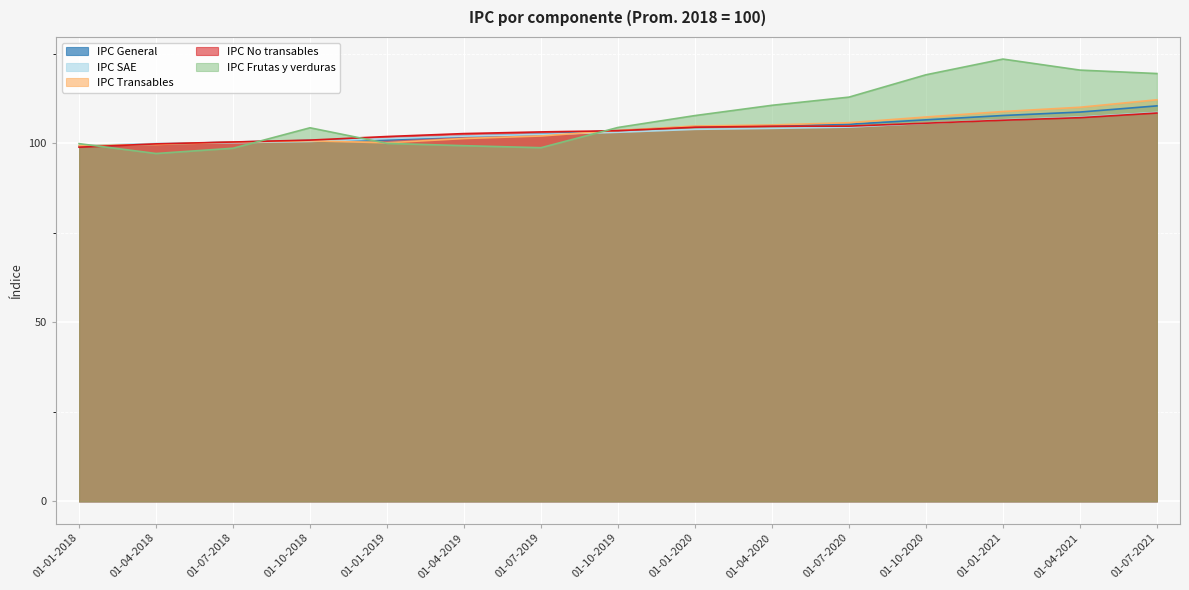

What is the sum of all IPC General values?

1557.4